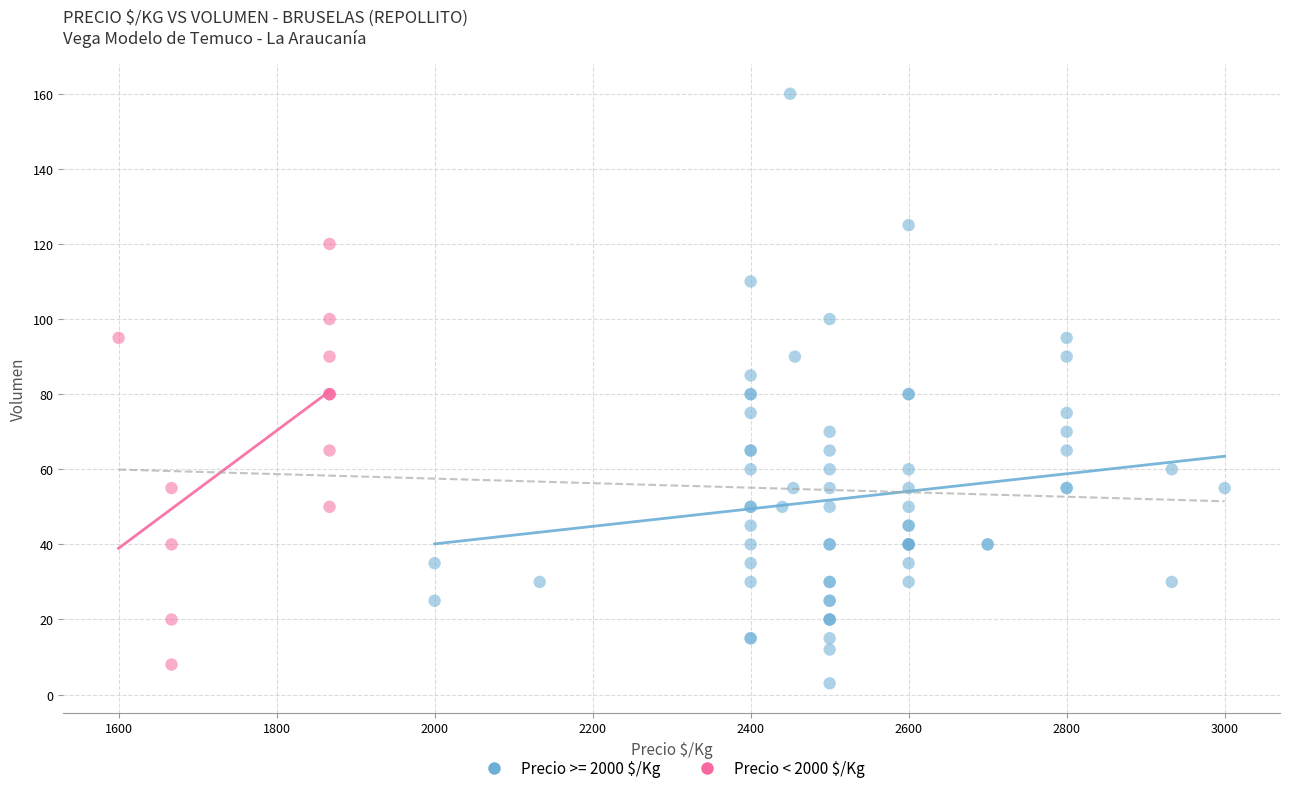

Which series has the widest spread of Y values?

Precio >= 2000 $/Kg